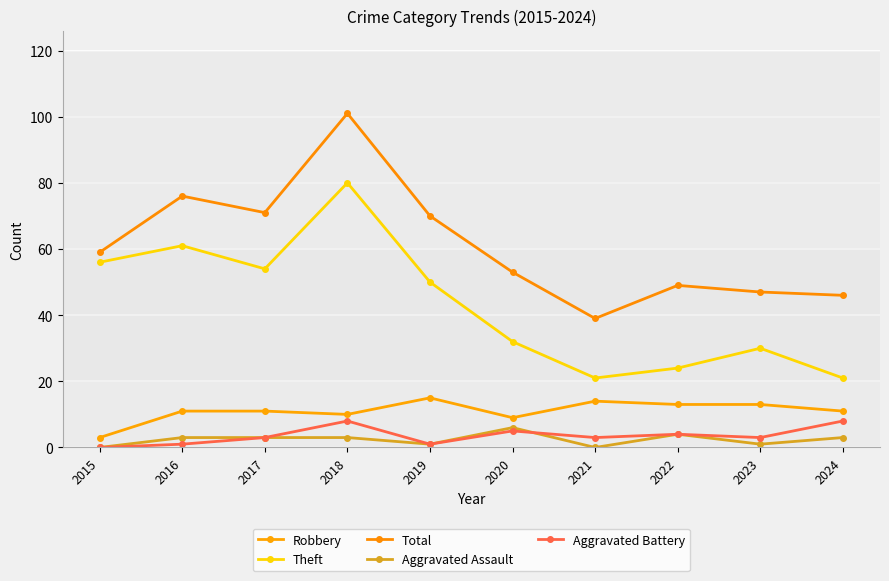

Rank the series by their maximum value, from lowest to highest.

Aggravated Assault, Aggravated Battery, Robbery, Theft, Total